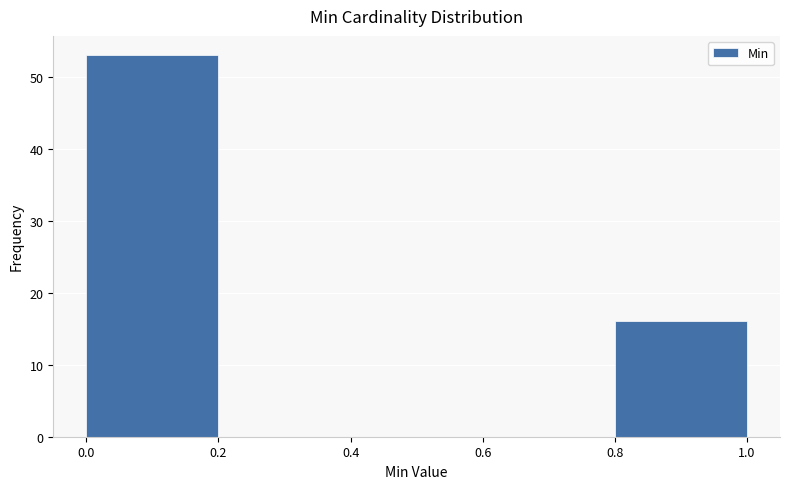

Reading left to right, list every bar in this chart as the range it spans on the x-axis followed by its height. The values are not printed on the chart, so give them approximately, as read against the axis.

0.0 to 0.2: 53
0.2 to 0.4: 0
0.4 to 0.6: 0
0.6 to 0.8: 0
0.8 to 1.0: 16